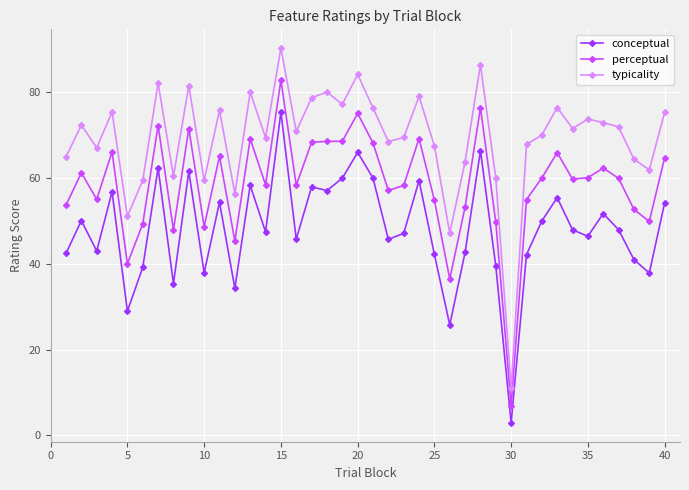

What is the maximum value for perceptual?

82.7